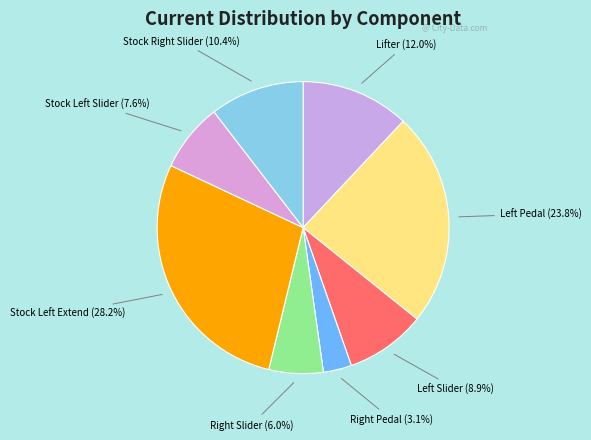

How many segments does this pie chart have?

8